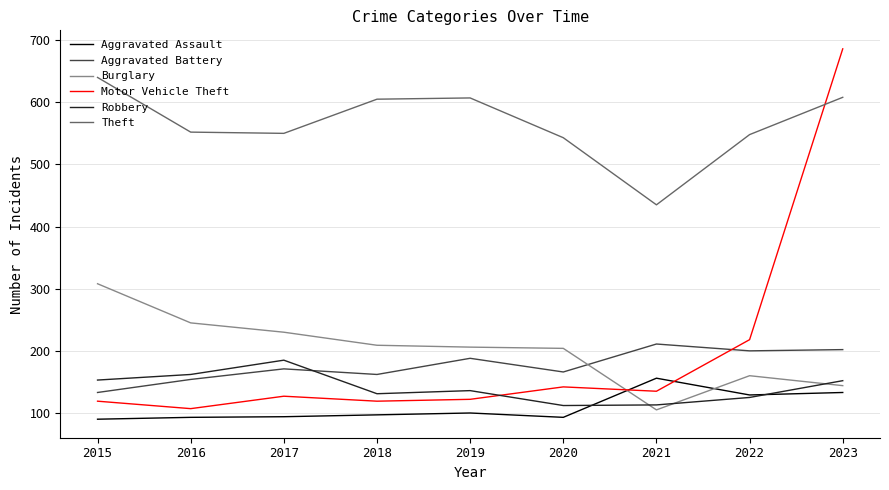

True or false: Aggravated Assault has more than 1 interior local peaks.

True